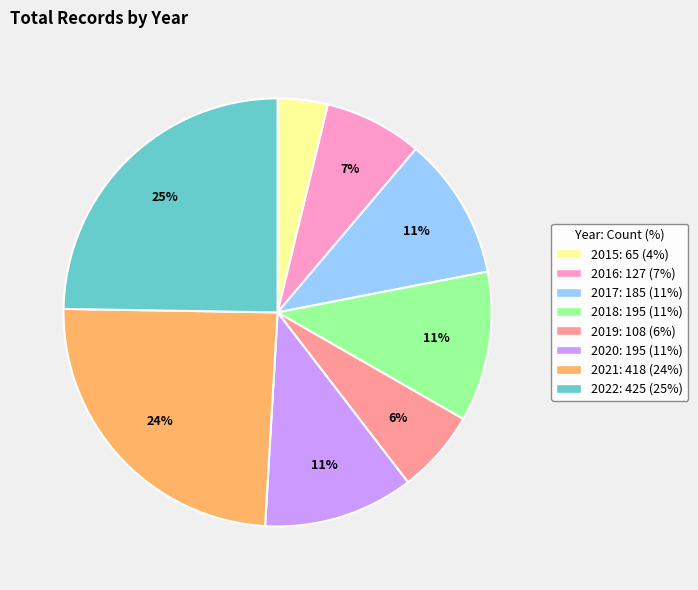

Is it true that 2022 is 31% of the pie?

False